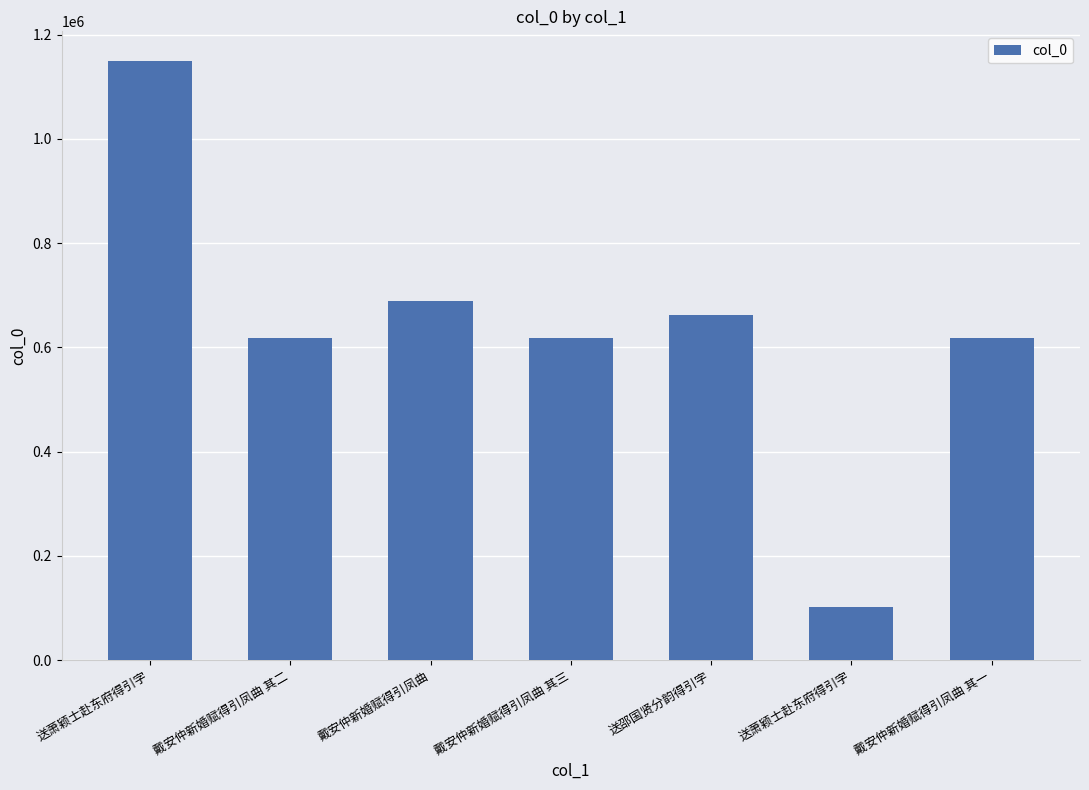

Count the number of categories in the chart.

7